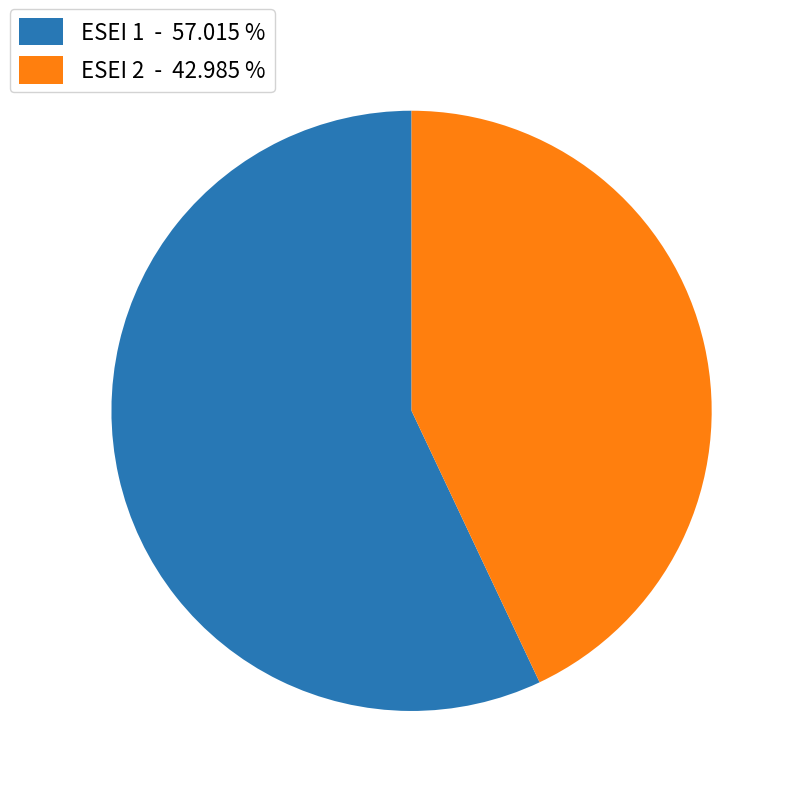

Which has a higher value, ESEI 1 - 57.015 % or ESEI 2 - 42.985 %?

ESEI 1 - 57.015 %